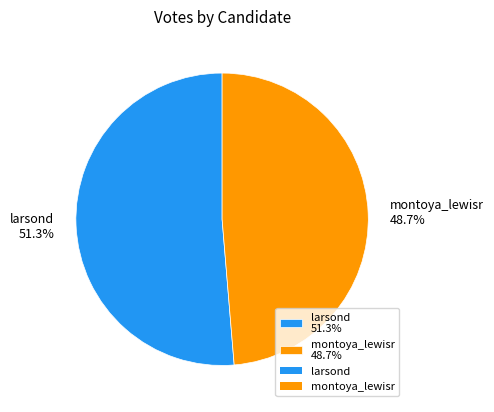

Approximately how many times larger is the value at larsond 51.3% compared to montoya_lewisr 48.7%?

1.1